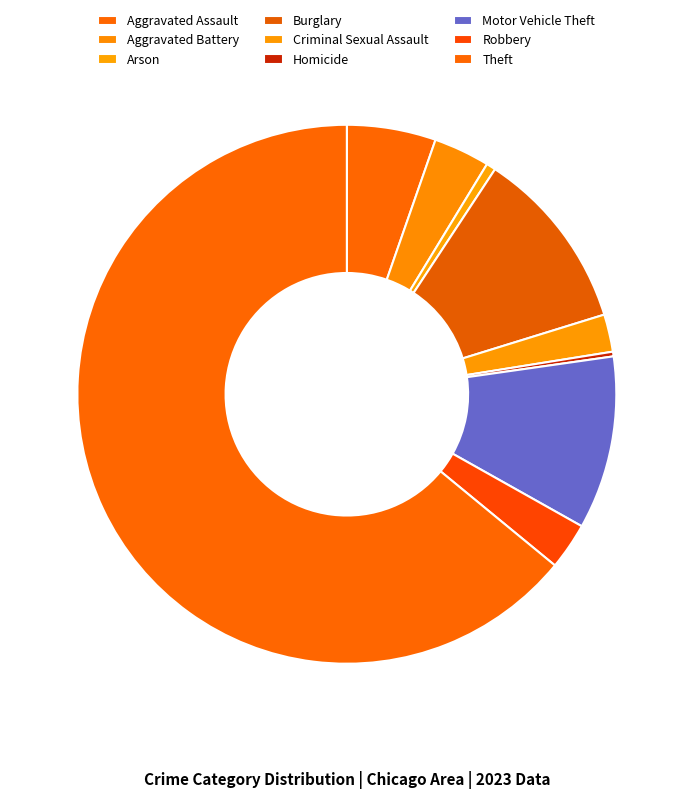

What is the change in value from Burglary to Homicide?

-38